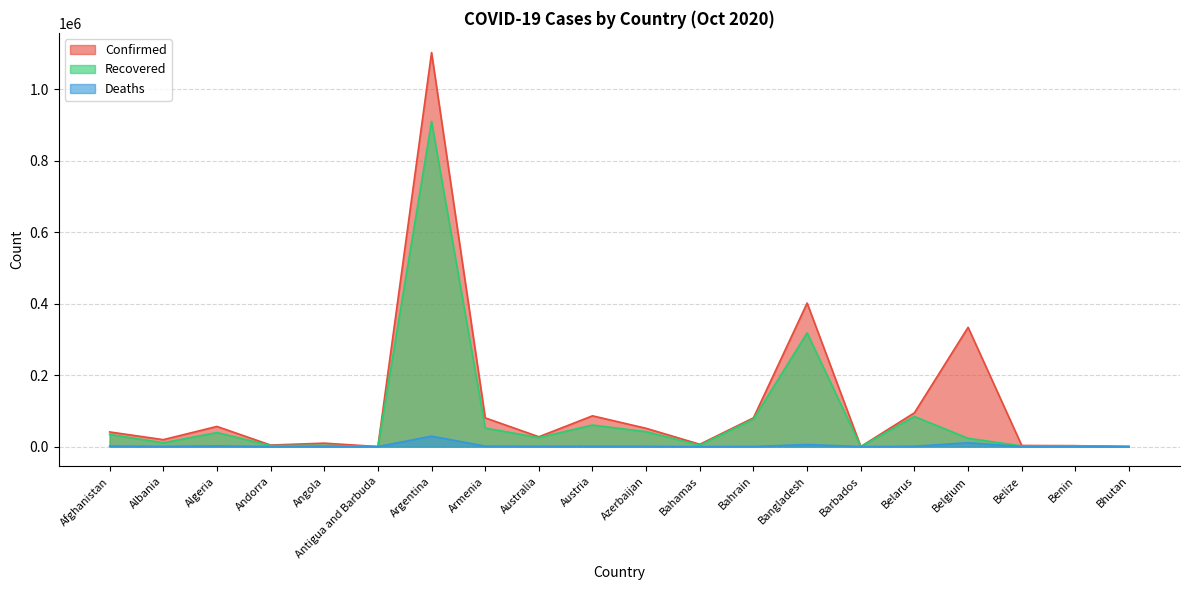

What is the label of the 17th point from the left?

Belgium